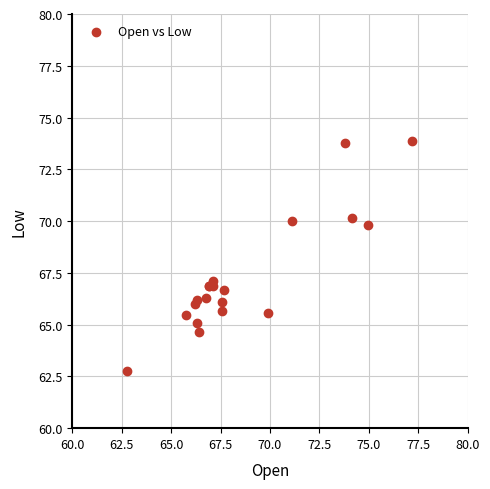

What Y value in the scatter plot is closest to 68?

67.1